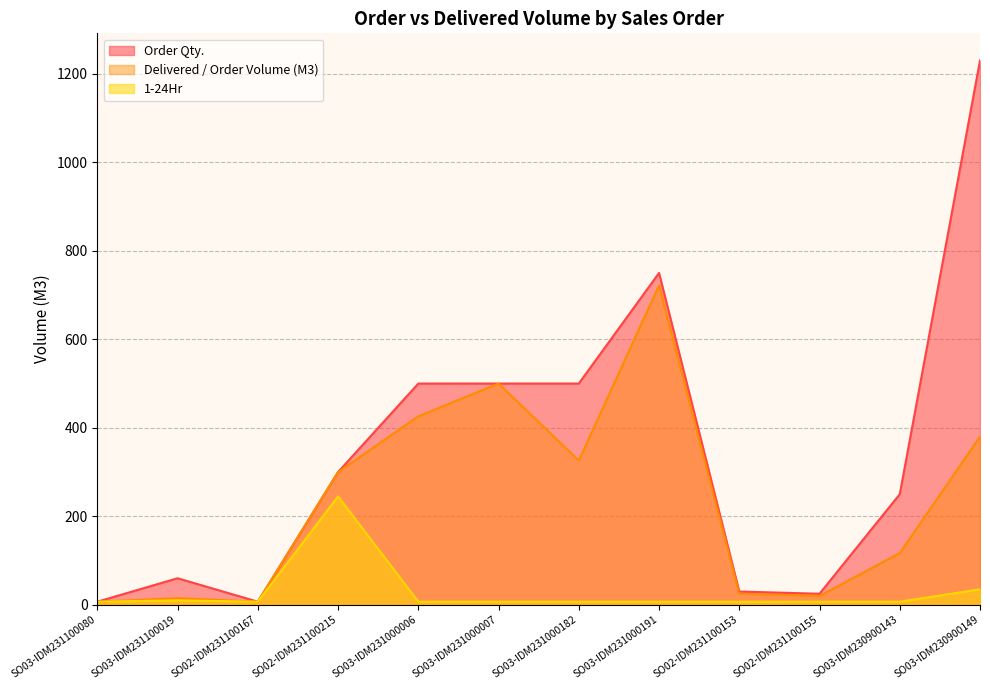

The 1-24Hr series shows 7 at SO03-IDM230900143. True or false?

True